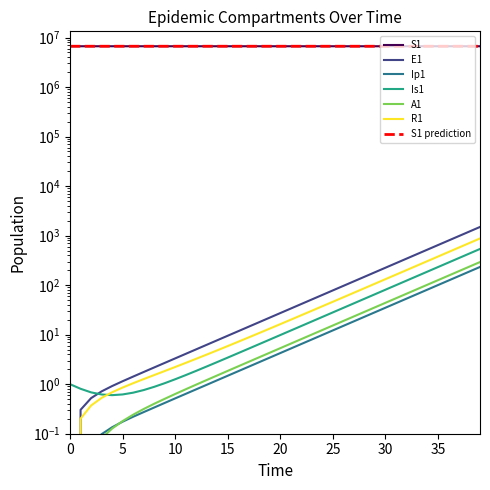

Reading left to right, list all the values displayed in this chart.

S1: 6671082.0	6671081.6	6671081.3	6671081.0	6671080.5	6671080.0	6671079.4	6671078.6	6671077.7	6671076.5	6671075.0	6671073.2	6671071.0	6671068.3	6671065.0	6671060.8	6671055.7	6671049.3	6671041.5	6671031.9	6671020.0	6671005.2	6670987.1	6670964.7	6670937.0	6670902.8	6670860.6	6670808.5	6670744.2	6670664.8	6670566.8	6670445.8	6670296.4	6670111.9	6669884.2	6669603.1	6669256.1	6668827.7	6668298.9	6667646.1
E1: 0.0	0.3	0.5	0.7	0.9	1.1	1.4	1.8	2.2	2.7	3.3	4.1	5.1	6.2	7.7	9.5	11.8	14.5	17.9	22.1	27.3	33.7	41.6	51.4	63.4	78.3	96.7	119.4	147.4	182.0	224.6	277.3	342.4	422.7	521.8	644.2	795.3	981.8	1212.0	1496.2
Ip1: 0.0	0.0	0.1	0.1	0.1	0.2	0.2	0.3	0.3	0.4	0.5	0.6	0.8	1.0	1.2	1.5	1.8	2.3	2.8	3.4	4.3	5.2	6.5	8.0	9.9	12.2	15.1	18.6	22.9	28.3	35.0	43.2	53.3	65.8	81.3	100.3	123.8	152.9	188.7	233.0
Is1: 1.0	0.8	0.7	0.6	0.6	0.6	0.7	0.8	0.9	1.0	1.3	1.5	1.9	2.3	2.8	3.4	4.2	5.2	6.5	8.0	9.8	12.1	15.0	18.5	22.8	28.2	34.8	42.9	53.0	65.4	80.8	99.7	123.1	152.0	187.7	231.7	286.1	353.1	436.0	538.2
A1: 0.0	0.0	0.0	0.1	0.1	0.2	0.2	0.3	0.4	0.5	0.6	0.8	1.0	1.2	1.5	1.9	2.3	2.8	3.5	4.3	5.3	6.6	8.1	10.1	12.4	15.3	18.9	23.4	28.8	35.6	43.9	54.3	67.0	82.7	102.1	126.0	155.6	192.1	237.1	292.8
R1: 0.0	0.2	0.4	0.5	0.7	0.9	1.0	1.3	1.5	1.8	2.2	2.7	3.3	4.0	4.8	5.9	7.2	8.8	10.8	13.3	16.3	20.1	24.7	30.4	37.5	46.2	56.9	70.2	86.6	106.9	131.9	162.7	200.8	247.8	305.9	377.6	466.1	575.3	710.2	876.7